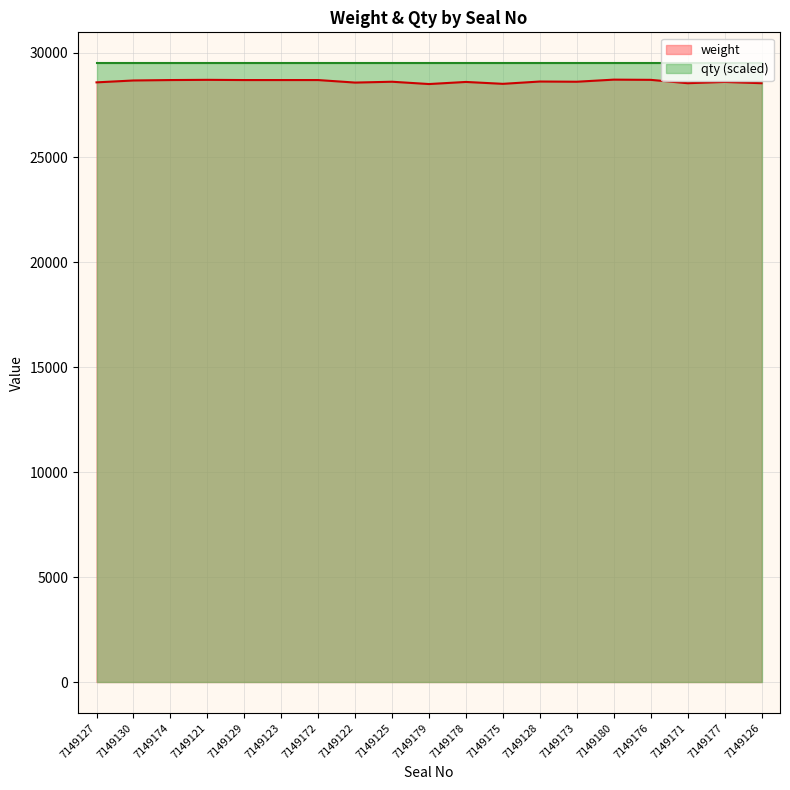

Which has a higher value, 7149174 or 7149175?

7149174